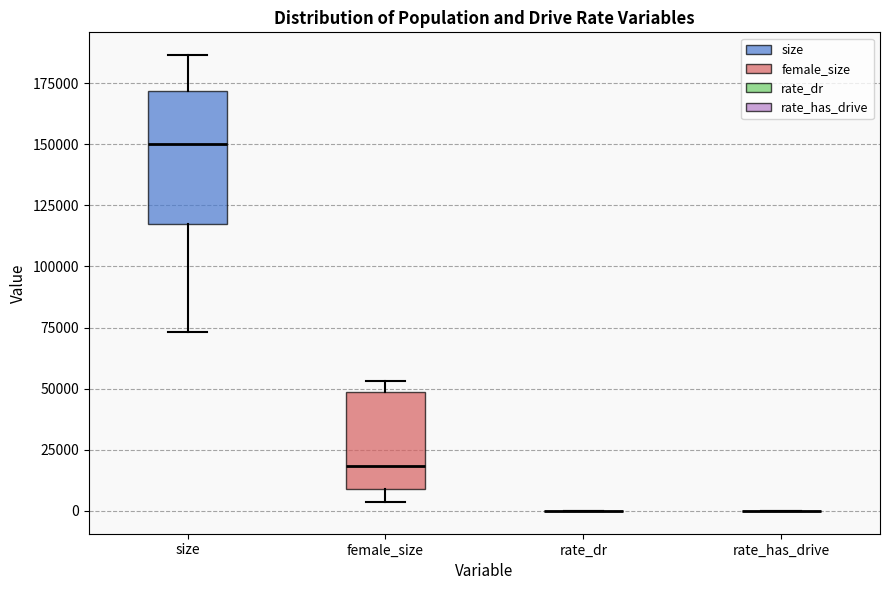

Reading left to right, read every box against the y-axis: the position of its median line, the range the box covers, and the ends of its whiskers. The values are not printed on the chart, so give them approximately, as read against the axis.

size: median 150000, box 115000 to 170000, whiskers 75000 to 185000
female_size: median 20000, box 10000 to 50000, whiskers 5000 to 55000
rate_dr: box collapsed to a line at 0, whiskers 0 to 0
rate_has_drive: box collapsed to a line at 0, whiskers 0 to 0